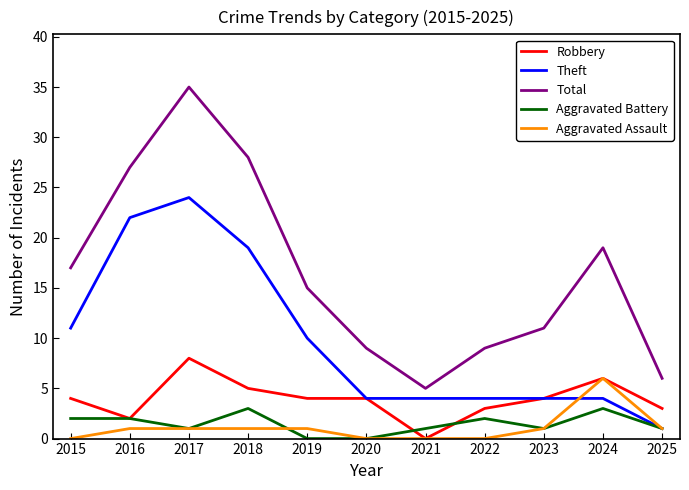

What is the total value across all series at 2019?

30